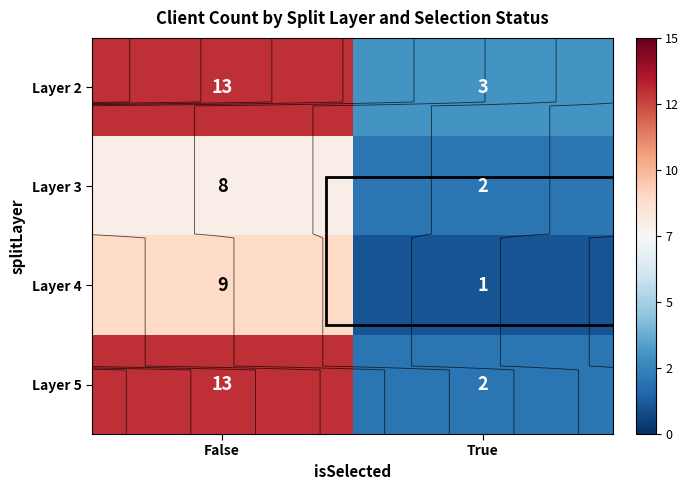

What is the total value across all series at True?

8